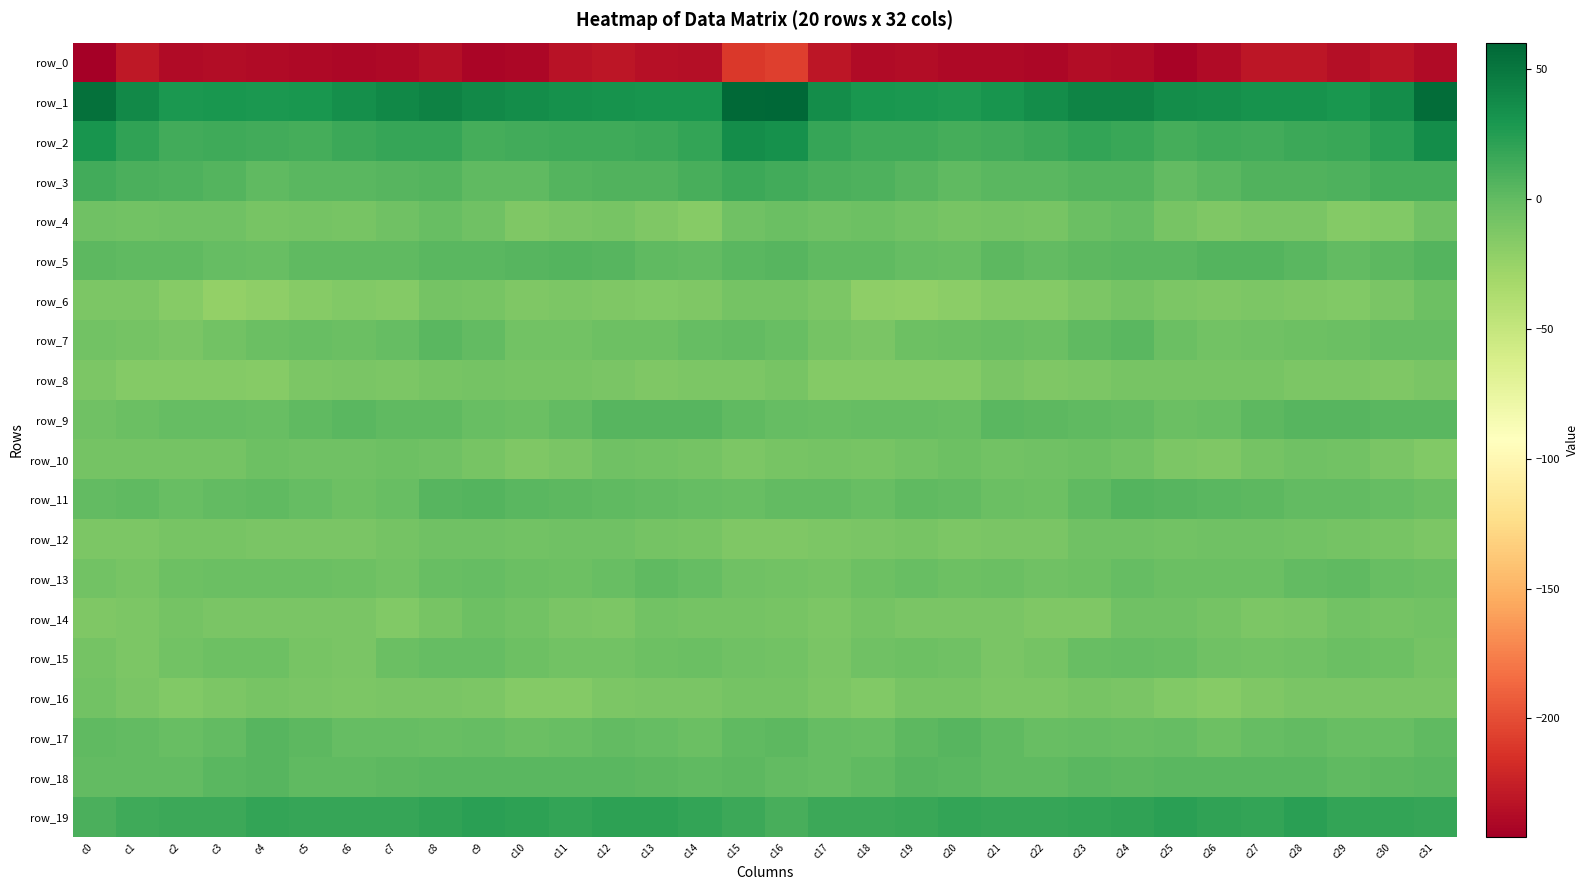

Which category has the highest value across all series?

c16